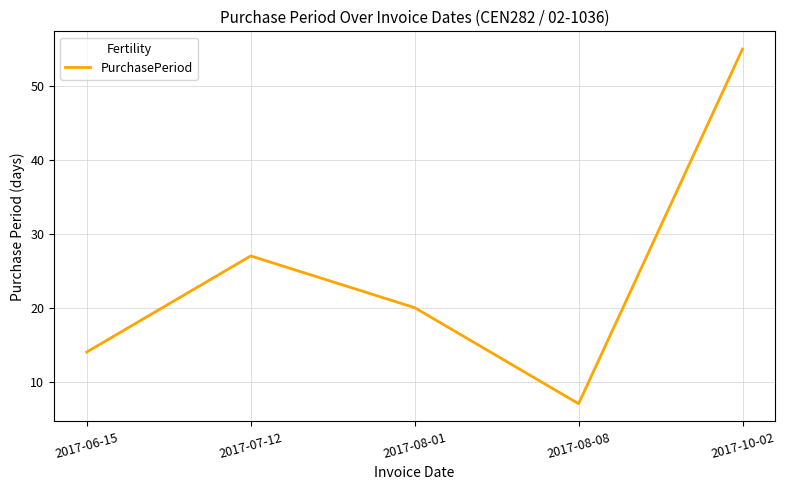

Count the values in the range 14 to 27.

3